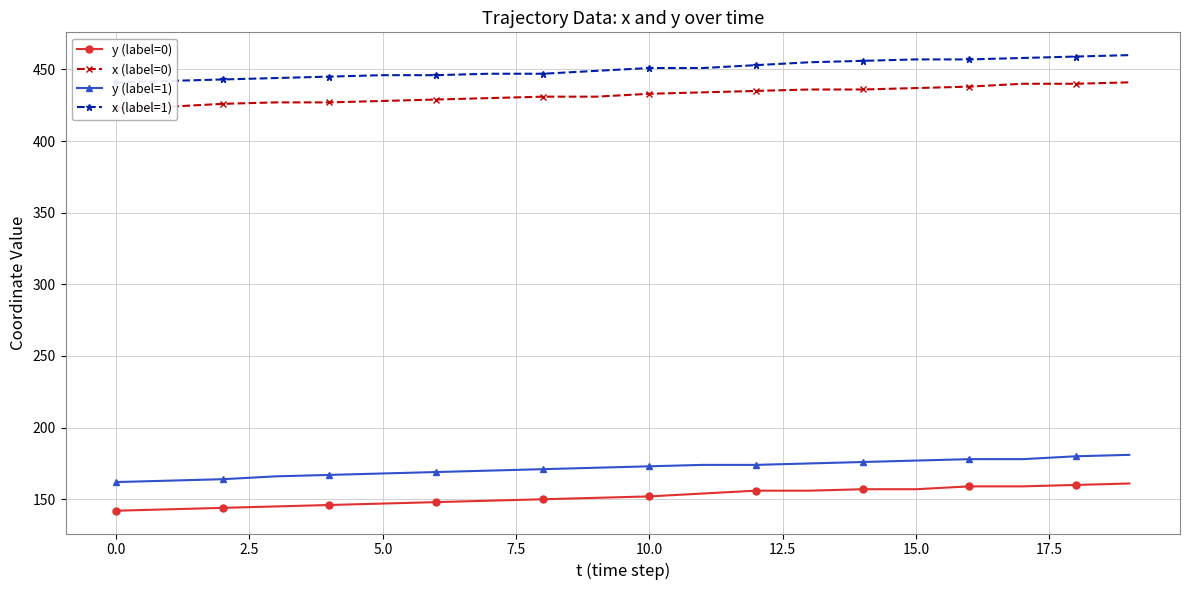

What is the smallest value displayed?

142